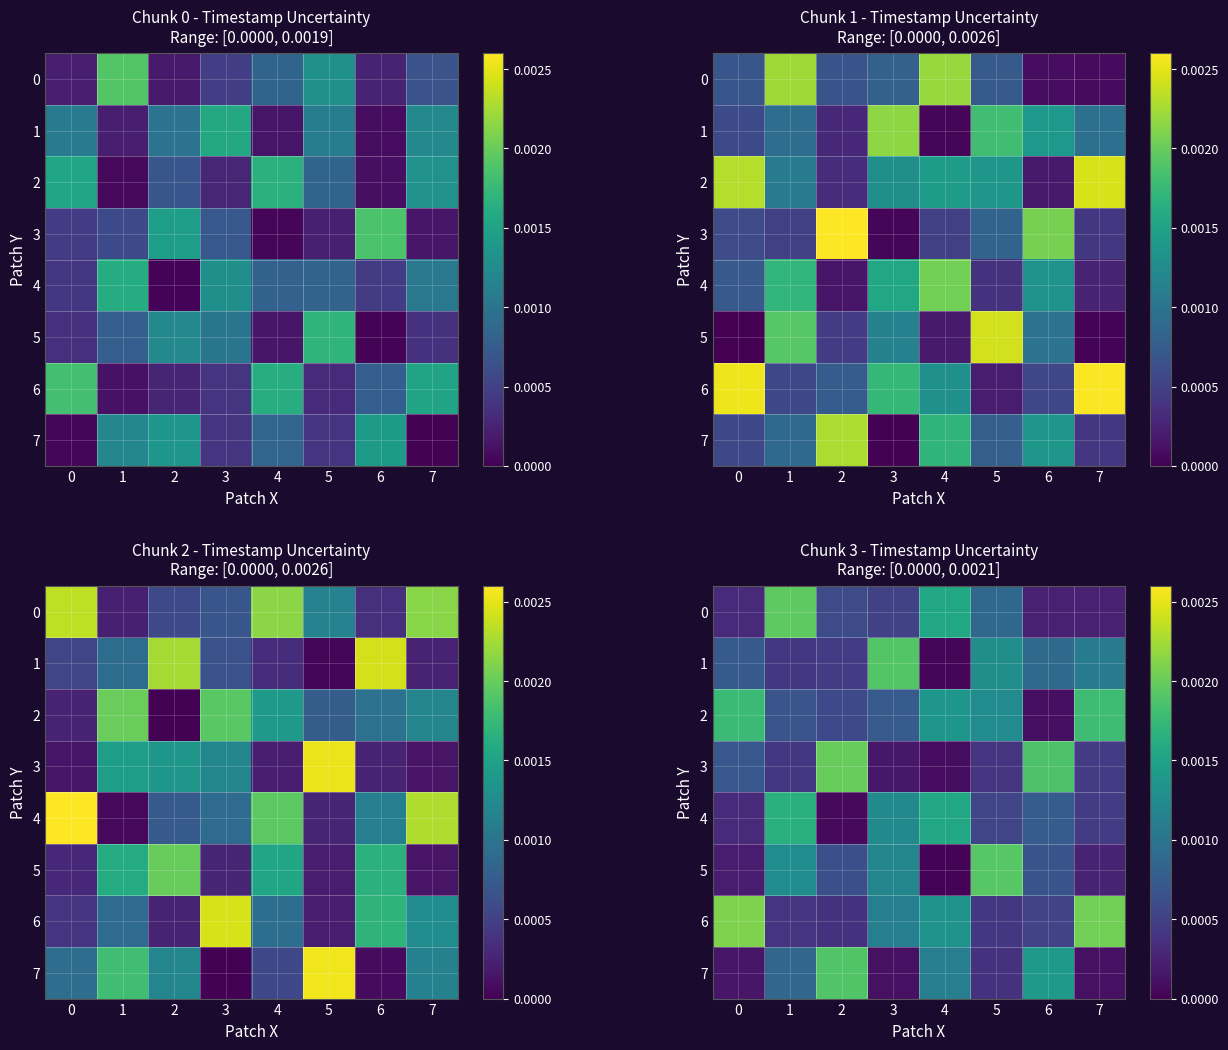

The 4 series shows 0.0 at 7. True or false?

True